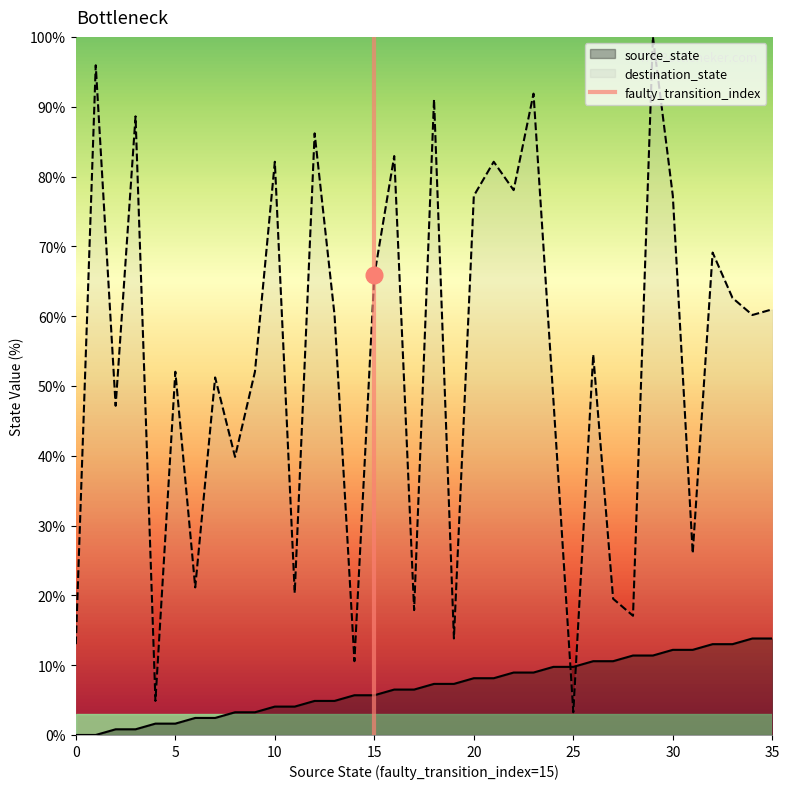

True or false: source_state has a value of 11.4 at 28.

True